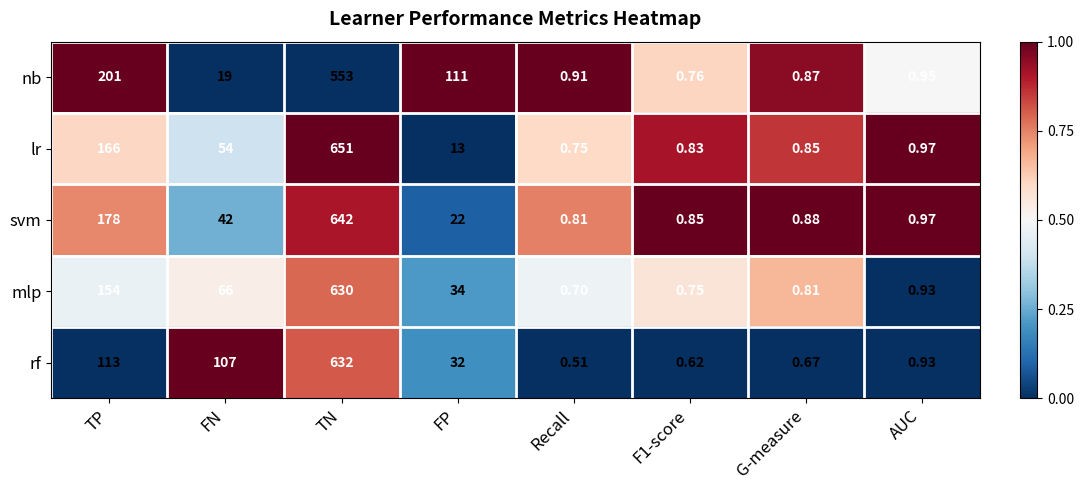

Where does the nb series first go above 19?

TP